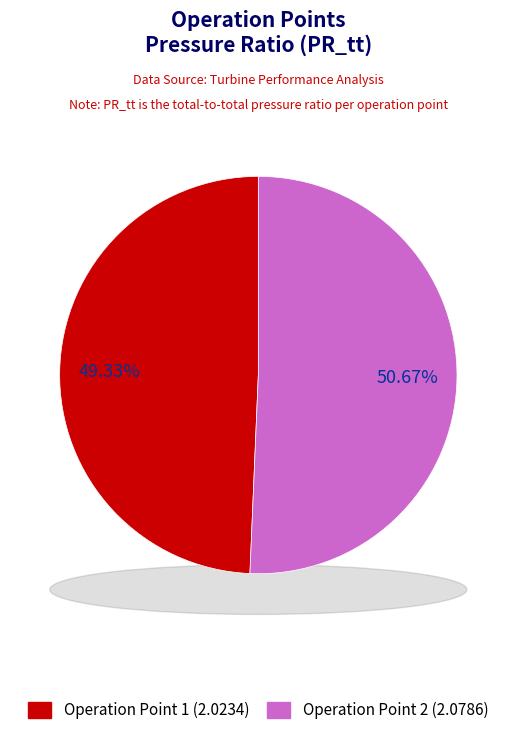

To the nearest percent, what is the average slice percentage?

50%